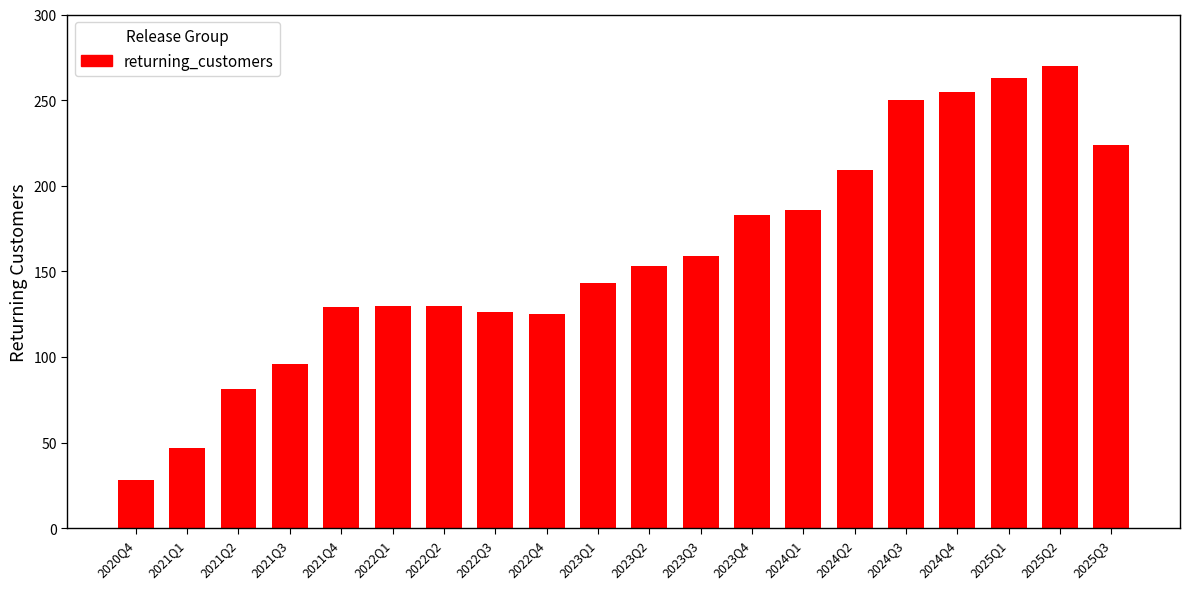

What is the approximate value at 2025Q2, to the nearest 5?

270